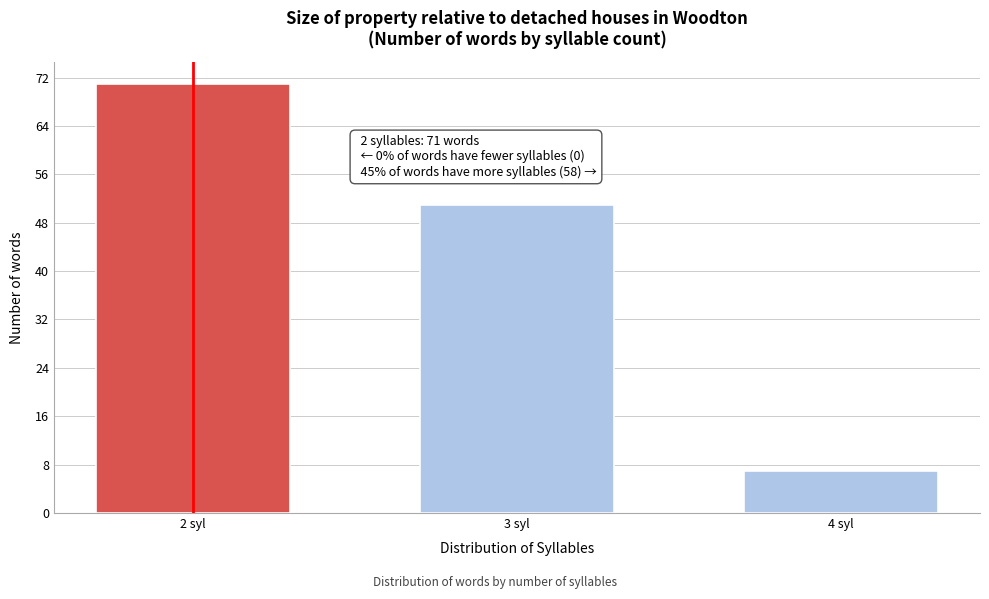

Reading right to left, extract all data points from this chart.

4 syl=7	3 syl=51	2 syl=71